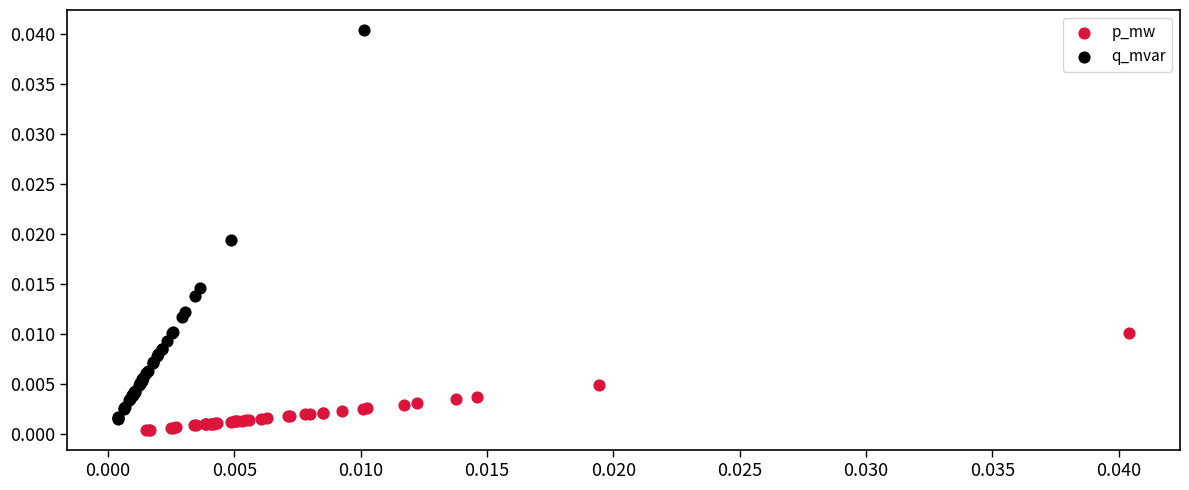

Which series has the widest spread of Y values?

q_mvar